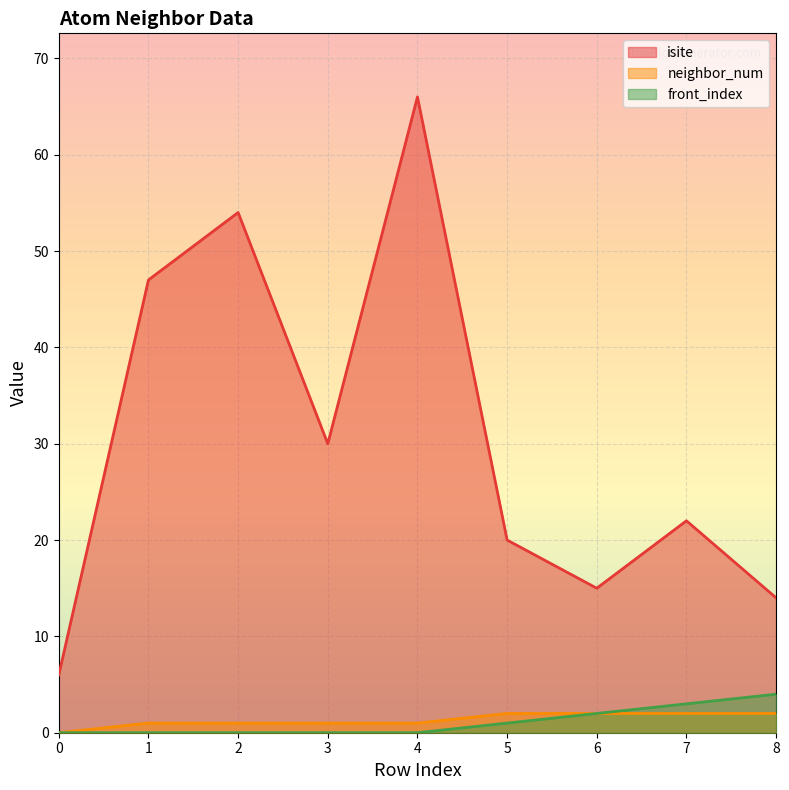

Reading right to left, what are all the values shown in this chart?

isite: 8=14	7=22	6=15	5=20	4=66	3=30	2=54	1=47	0=6
neighbor_num: 8=2	7=2	6=2	5=2	4=1	3=1	2=1	1=1	0=0
front_index: 8=4	7=3	6=2	5=1	4=0	3=0	2=0	1=0	0=0